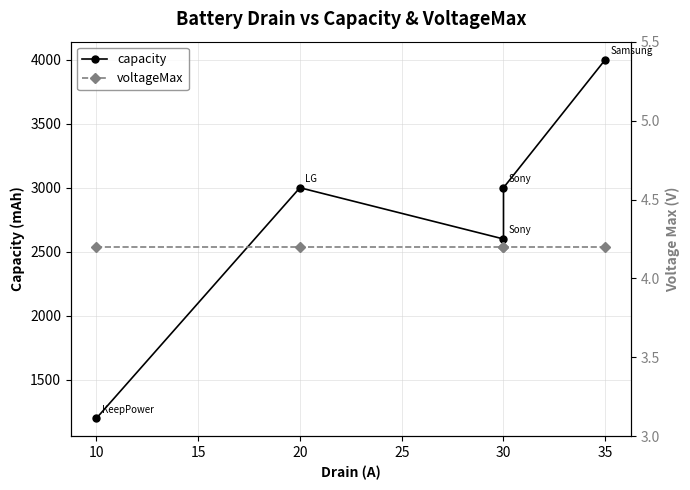

Count the capacity values in the range 2600 to 3000.

3